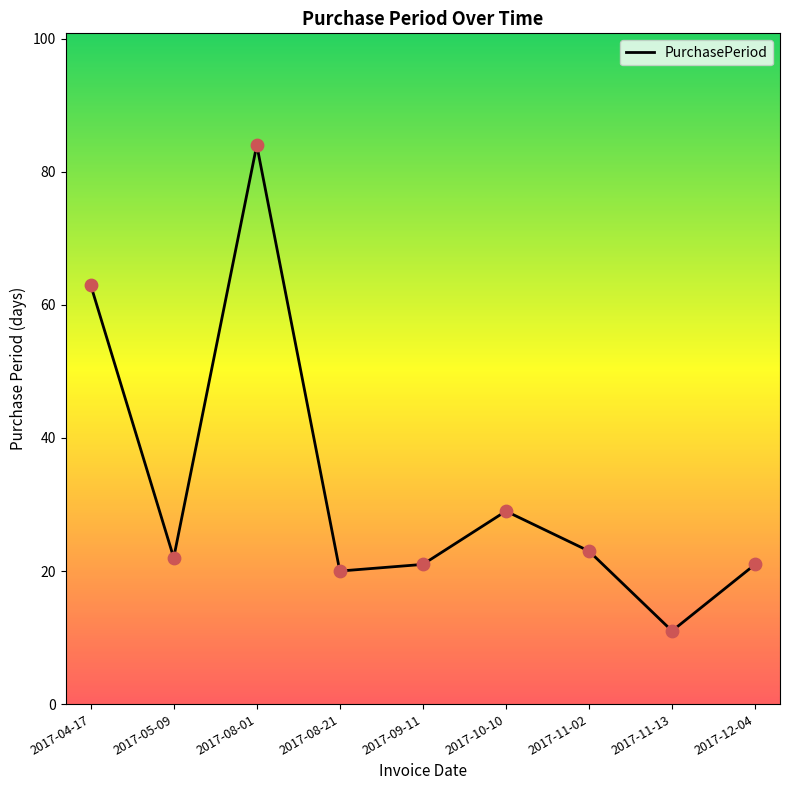

Which has a higher value, 2017-05-09 or 2017-09-11?

2017-05-09